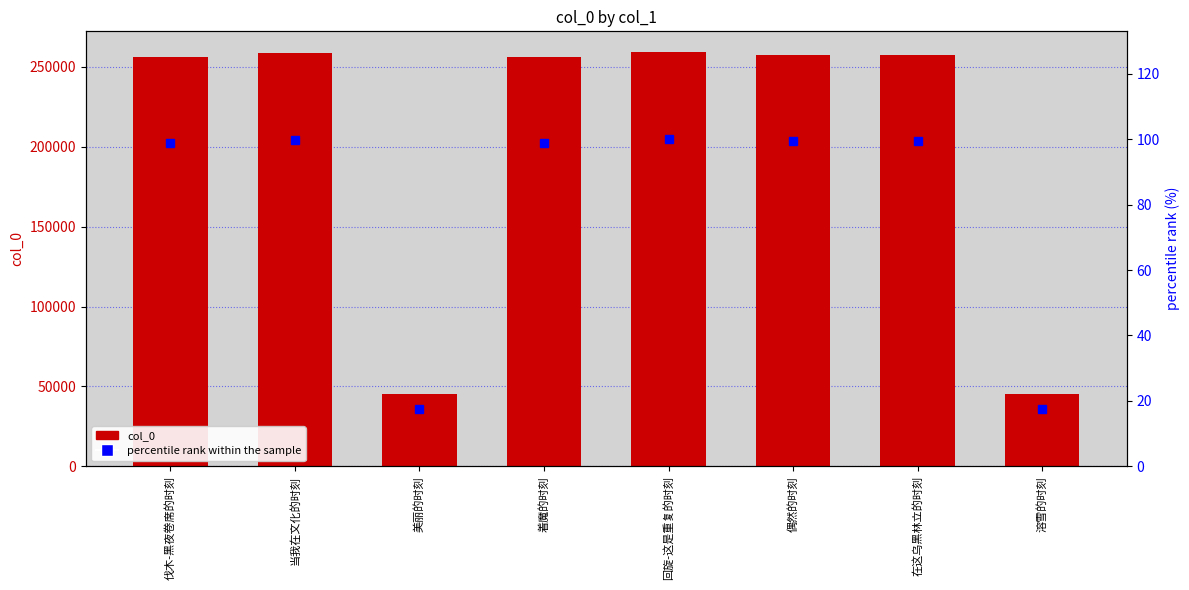

How many groups of bars are there?

8